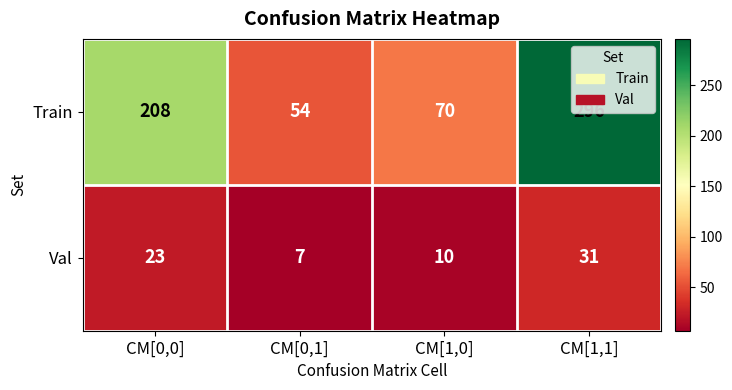

At which category does the chart reach its minimum across all series?

CM[0,1]